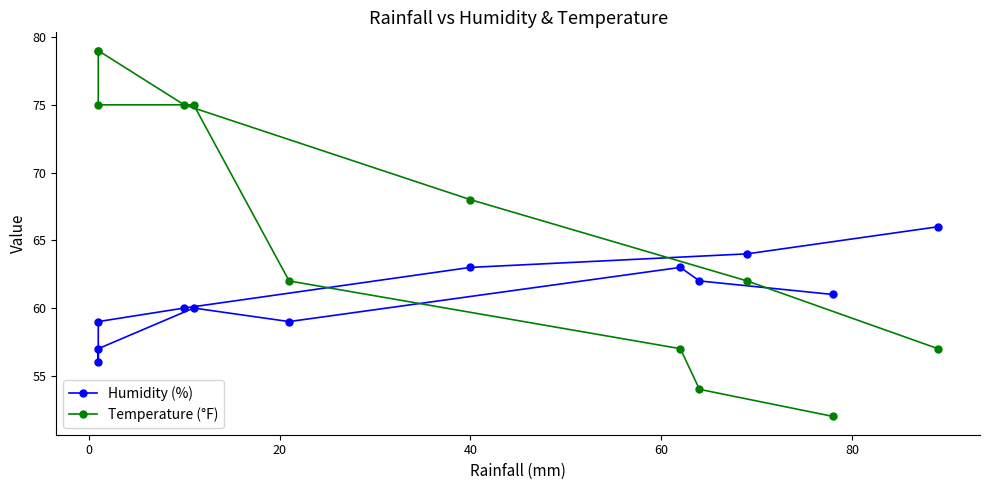

What is the difference between the second highest and minimum values in the Humidity (%) series?

8